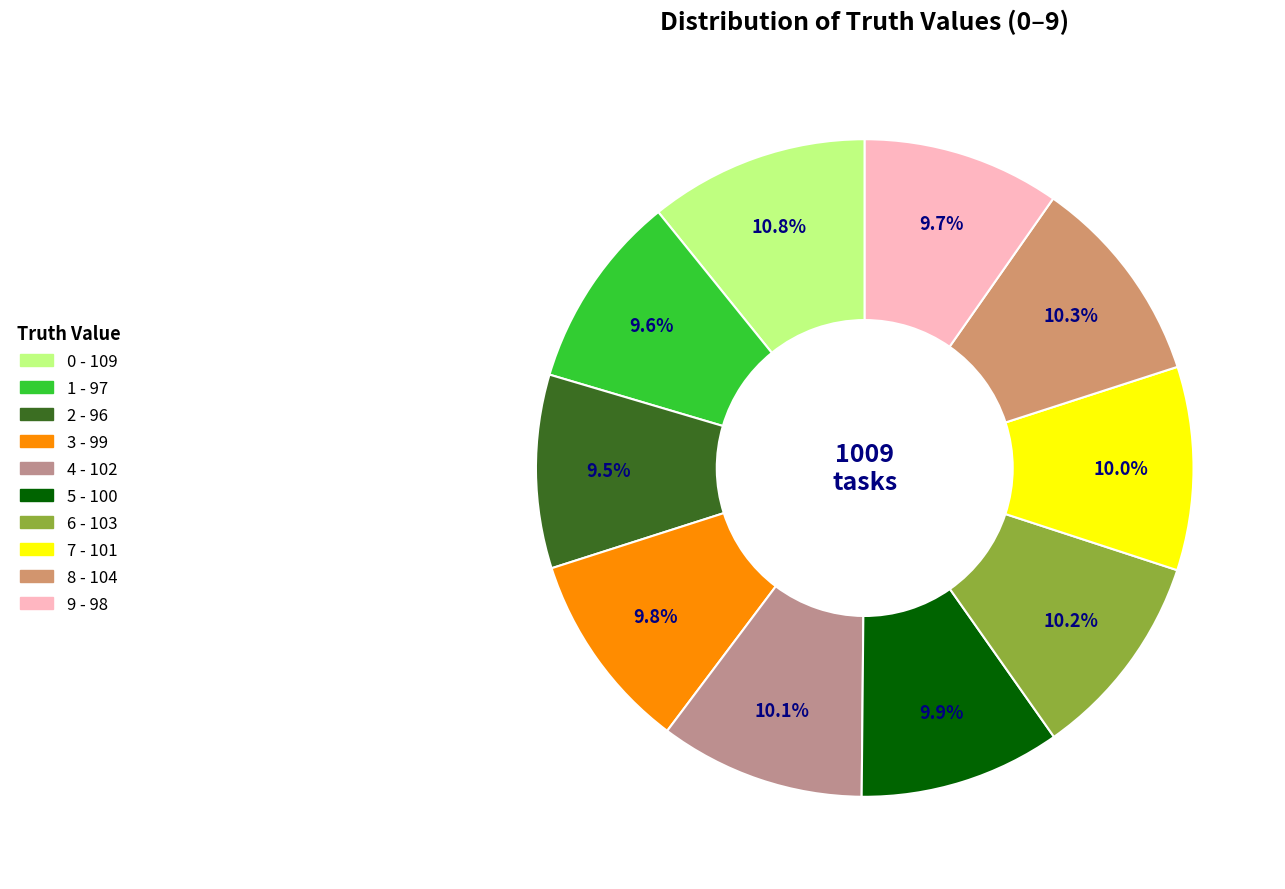

Is there any slice that represents more than half of the pie?

No